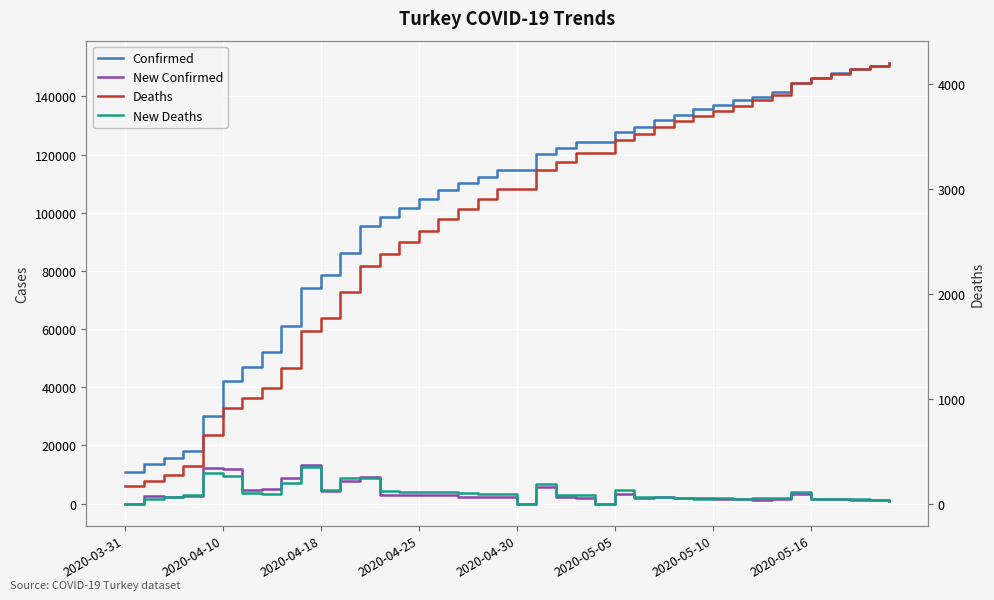

How many lines are shown in the chart?

4